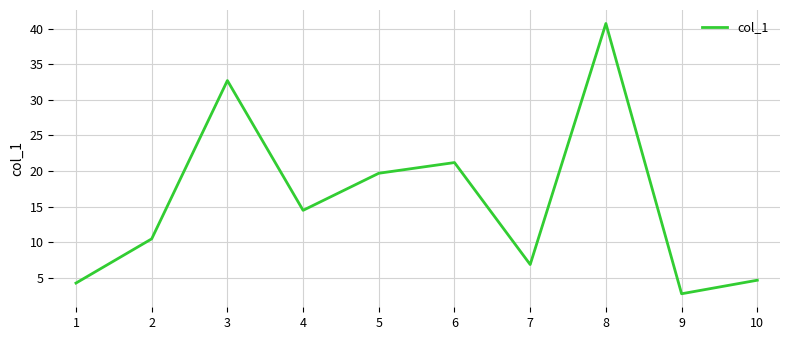

Reading right to left, what are all the values shown in this chart?

10=4.7	9=2.8	8=40.7	7=6.9	6=21.2	5=19.7	4=14.5	3=32.7	2=10.5	1=4.3